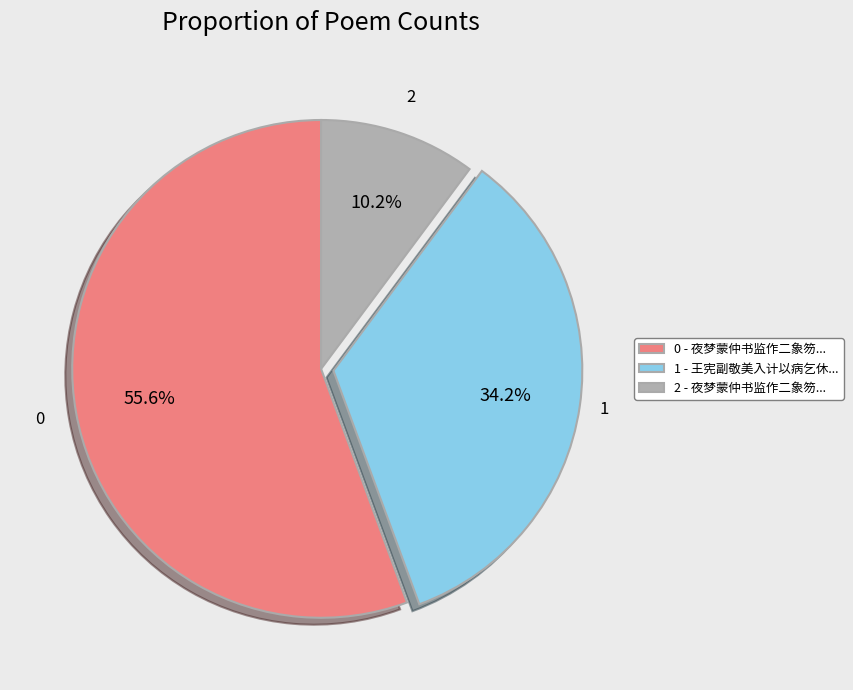

How much of the chart is everything except 2 - 夜梦蒙仲书监作二象笏...?

89.8%